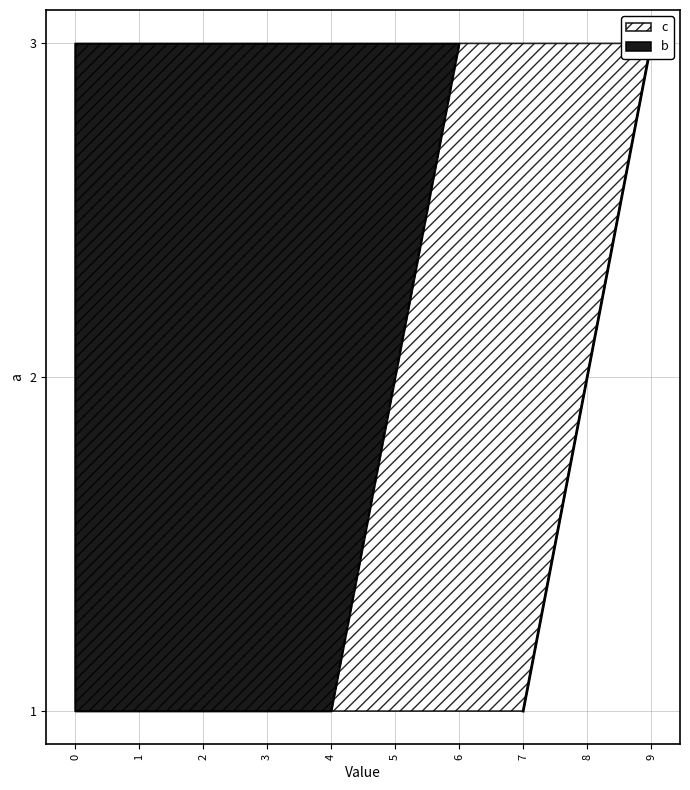

How many b values are between 1 and 3?

3